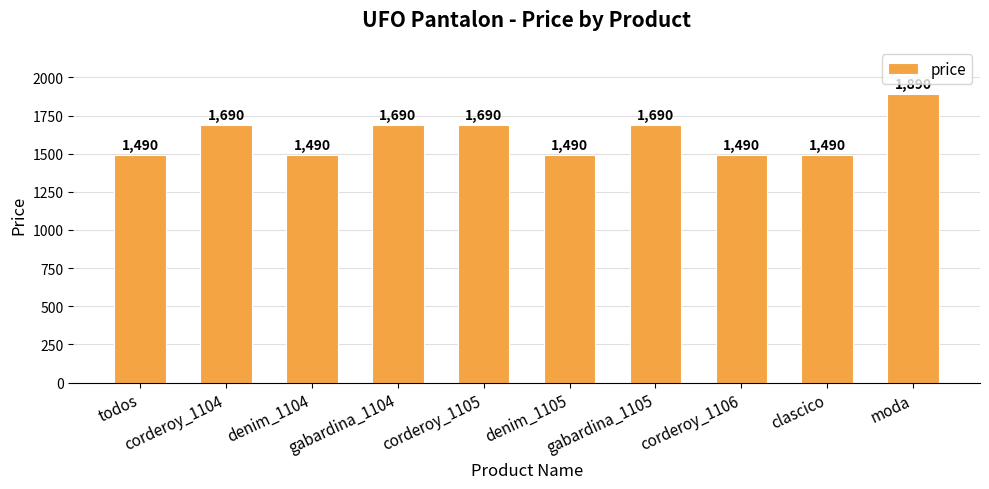

Reading left to right, list all the values displayed in this chart.

1490	1690	1490	1690	1690	1490	1690	1490	1490	1890